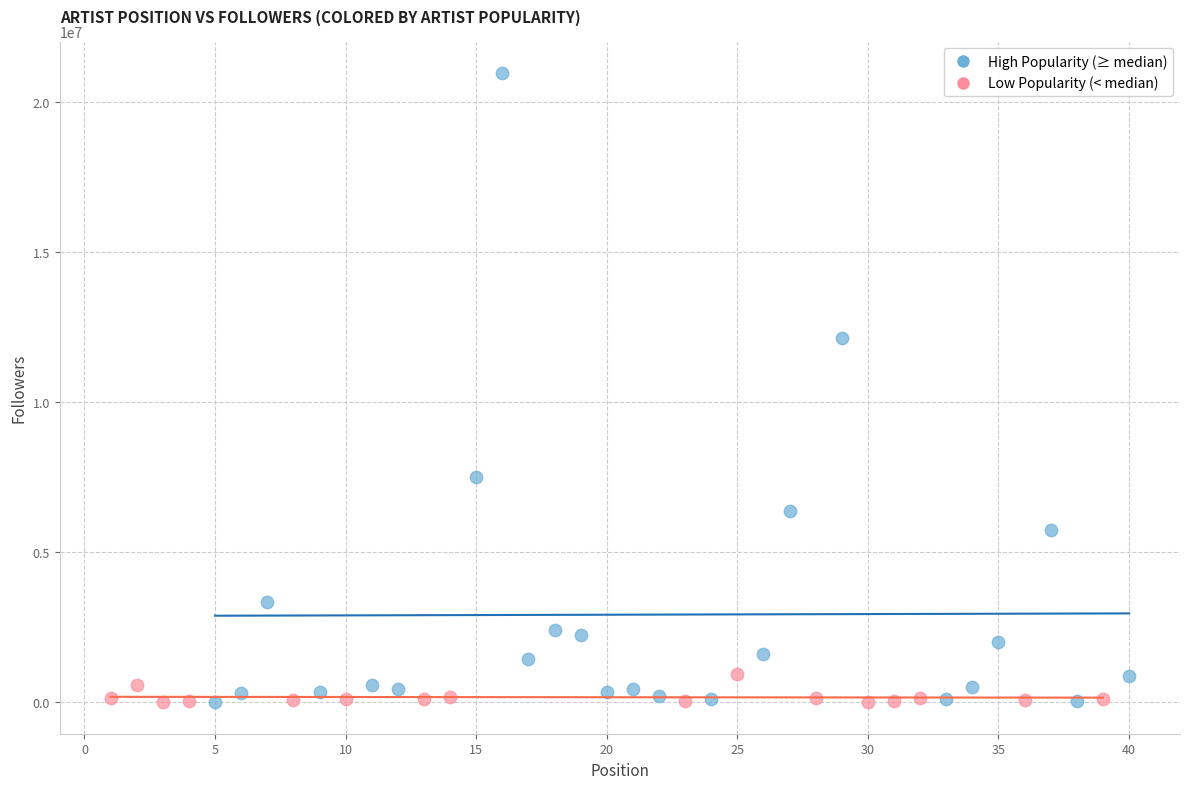

Which series has the largest Y range (max minus min)?

High Popularity (≥ median)